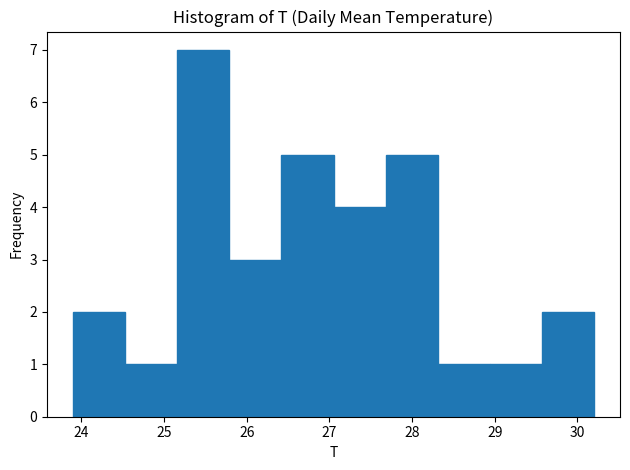

Over which range of the x-axis is the bar tallest?

25.16 to 25.79